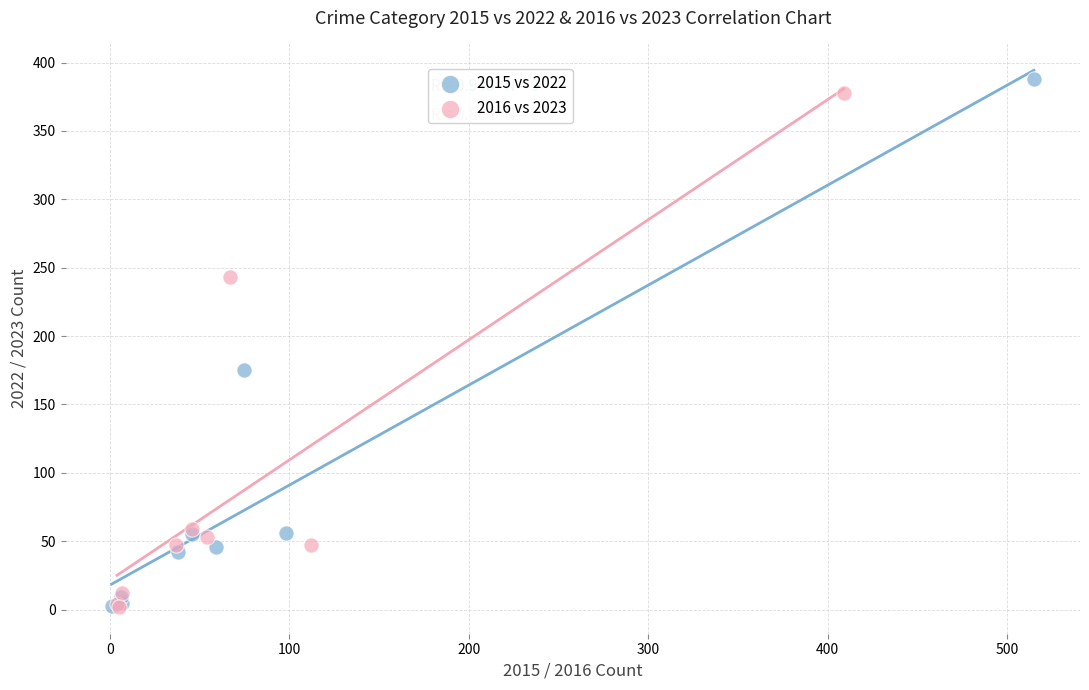

Which series has the largest Y range (max minus min)?

2015 vs 2022